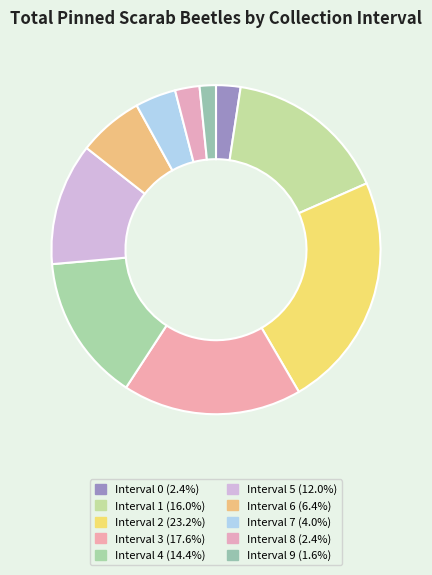

Which slice is the largest?

2